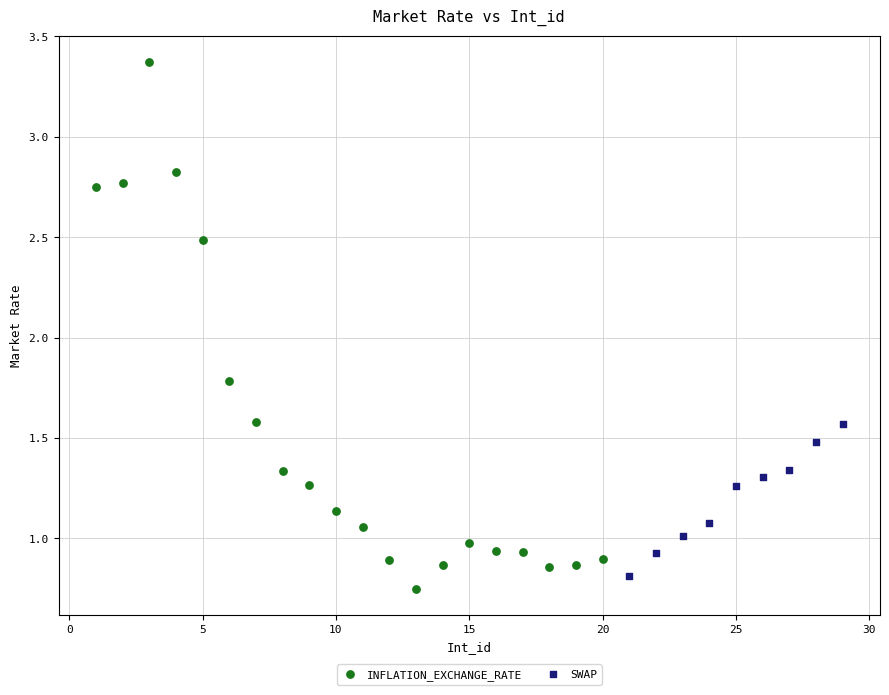

Which series has the widest spread of Y values?

INFLATION_EXCHANGE_RATE